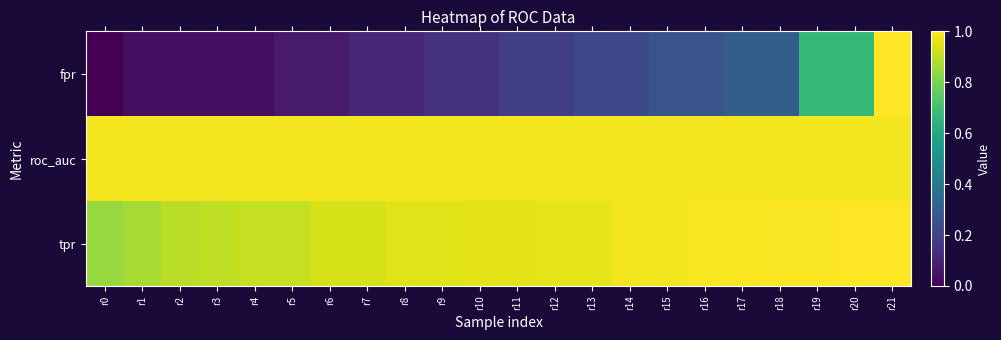

At which category is the sum across all series the highest?

r21